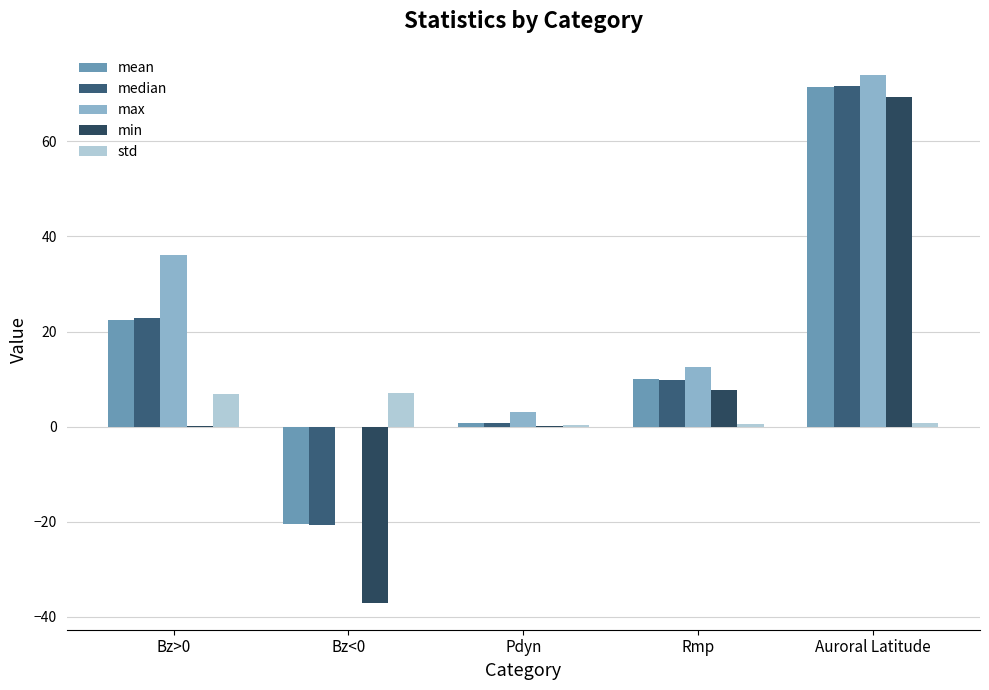

Does the chart contain stacked bars?

No